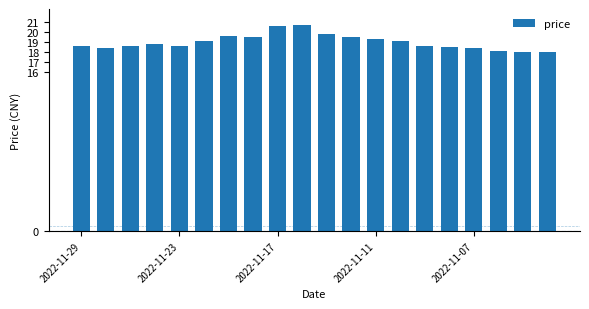

What is the value of the 3rd bar from the left?

18.5